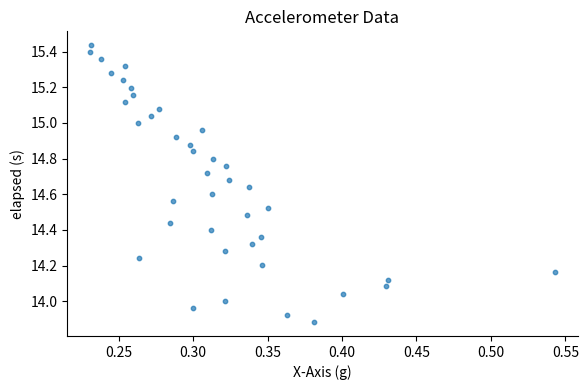

What is the range of X values (max minus min)?

0.3